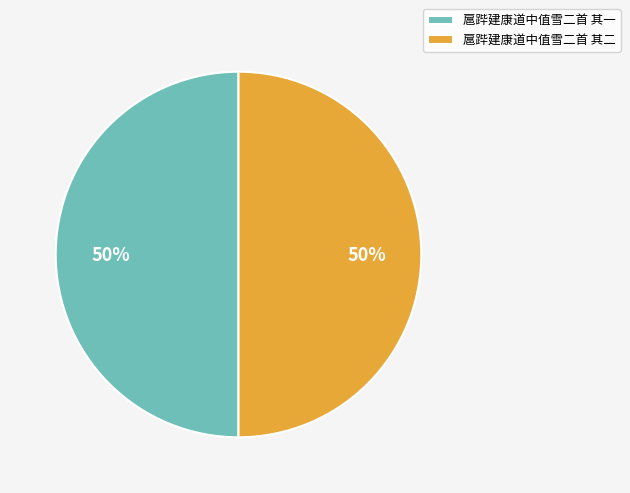

To the nearest percent, what is the combined percentage of 扈跸建康道中值雪二首 其二 and 扈跸建康道中值雪二首 其一?

100%